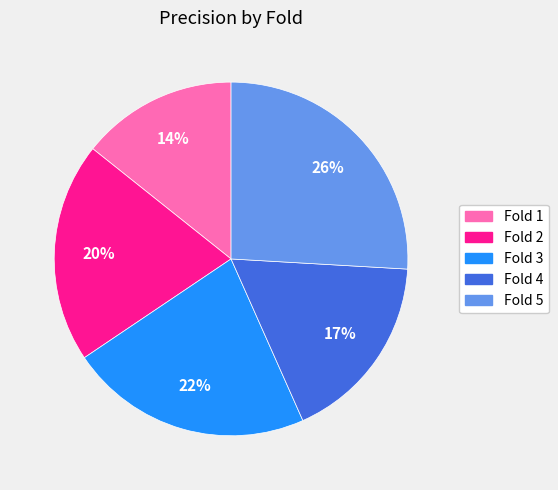

To the nearest percent, what is the difference between the largest and smallest slice percentages?

12%